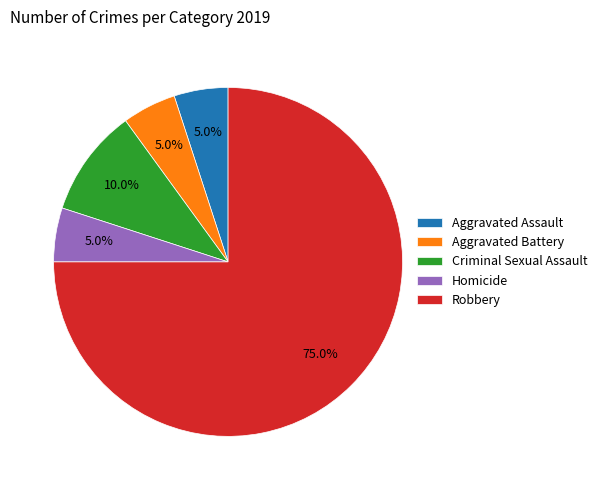

What is the largest slice in the pie chart?

Robbery